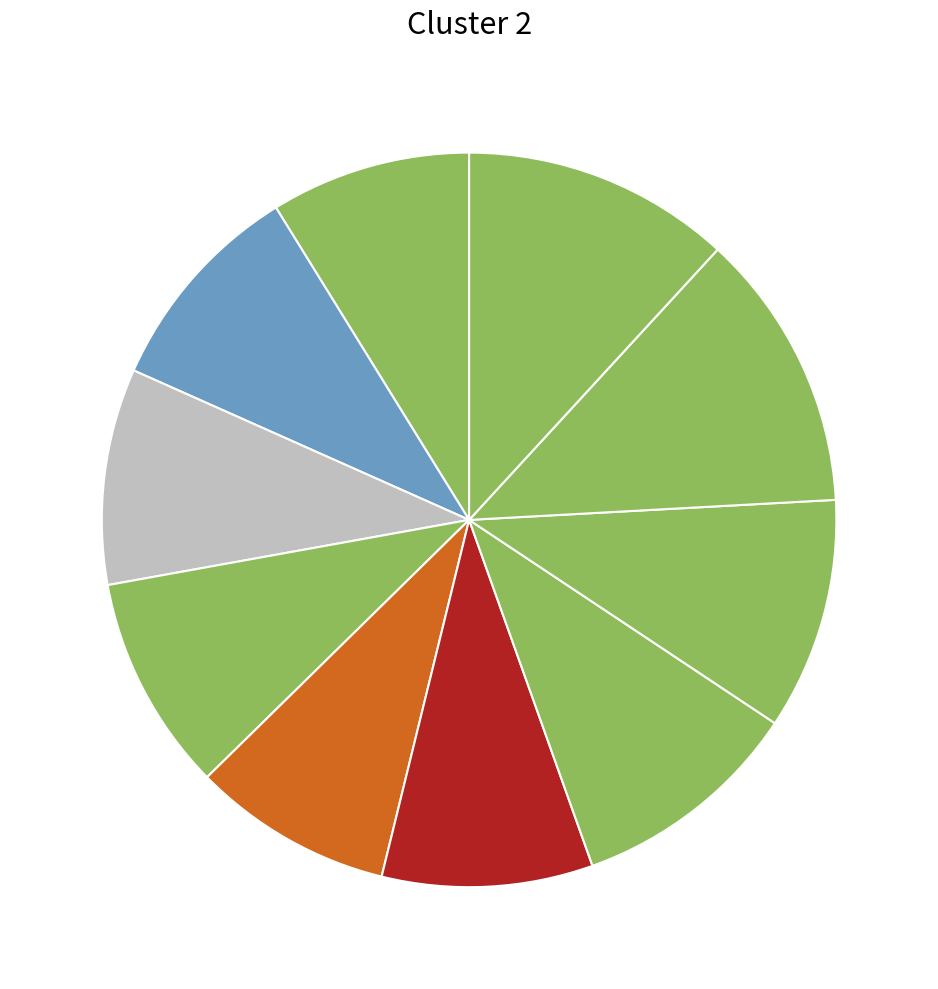

How many slices are in this pie chart?

10